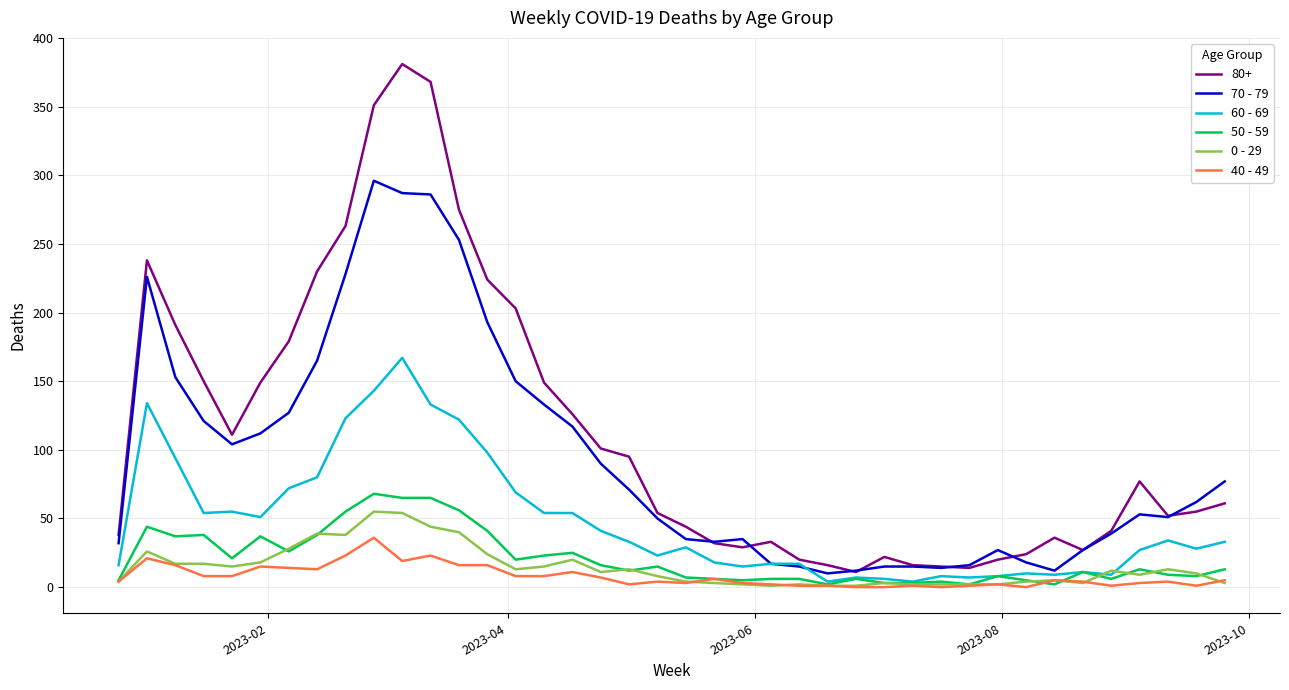

True or false: 70 - 79 and 40 - 49 intersect in this chart.

False